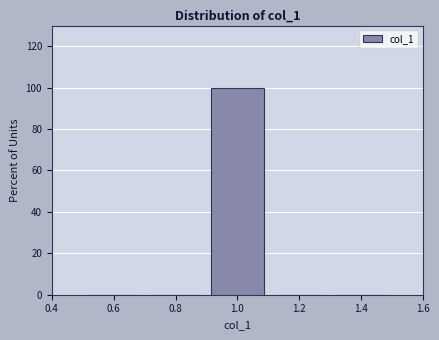

Reading left to right, transcribe this chart: for each bar, give the range it covers on the x-axis and its height. The values are not printed on the chart, so give them approximately, as read against the axis.

0.5 to 0.7: 0
0.7 to 0.9: 0
0.9 to 1.1: 100
1.1 to 1.3: 0
1.3 to 1.5: 0